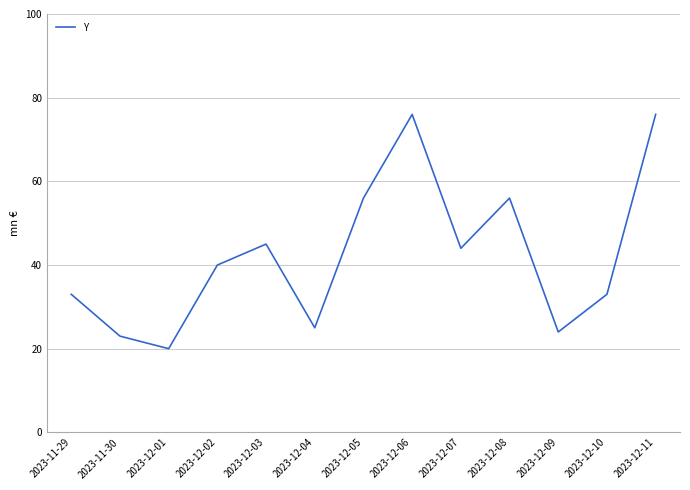

What is the difference between the maximum and minimum values?

56